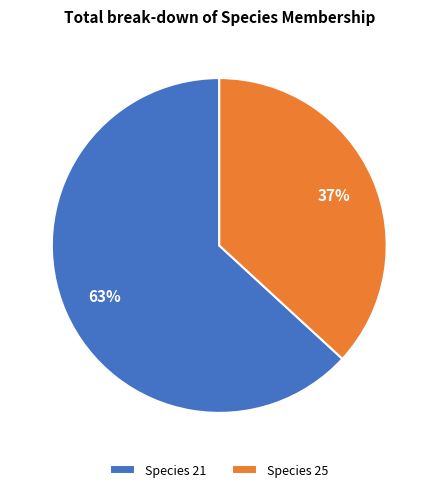

Do Species 21 and Species 25 together represent more than half of the pie?

Yes